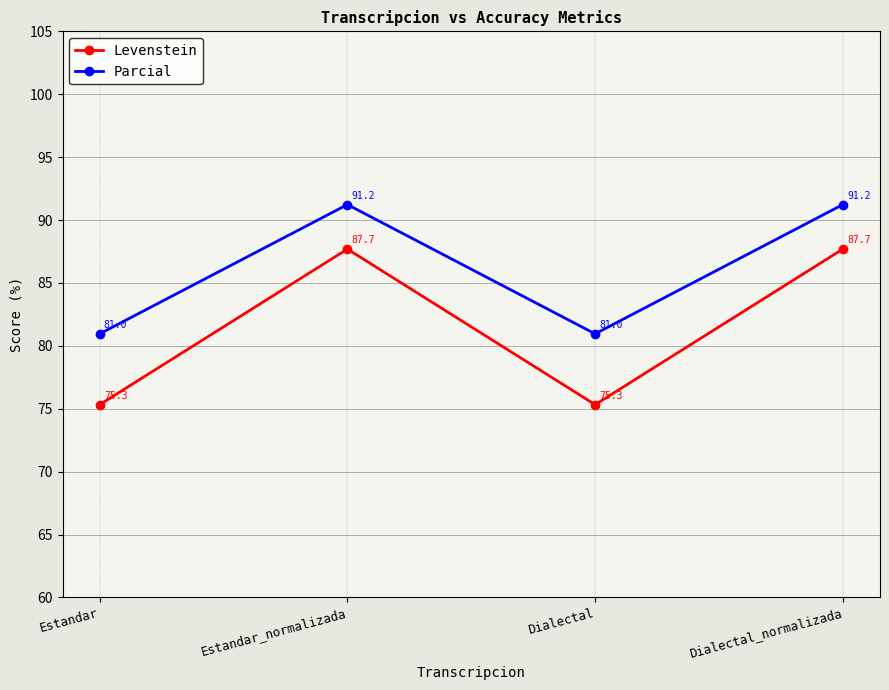

How many lines are shown in the chart?

2